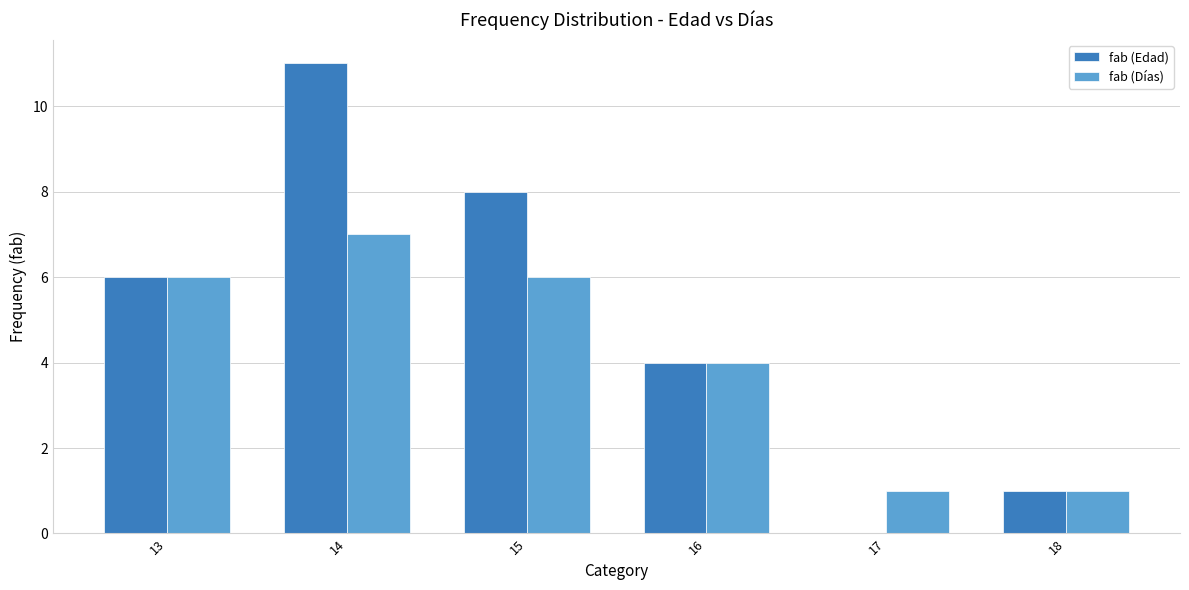

What is the approximate value of fab (Días) at 14?

7